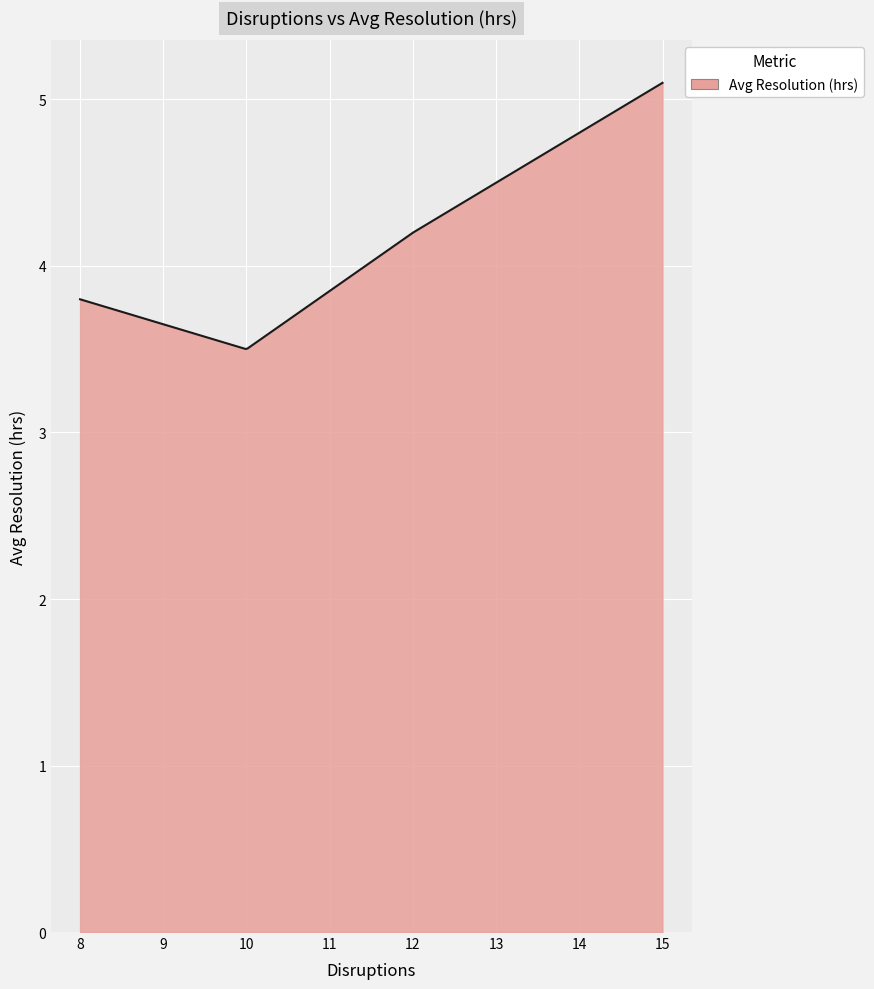

What is the greatest value displayed?

5.1